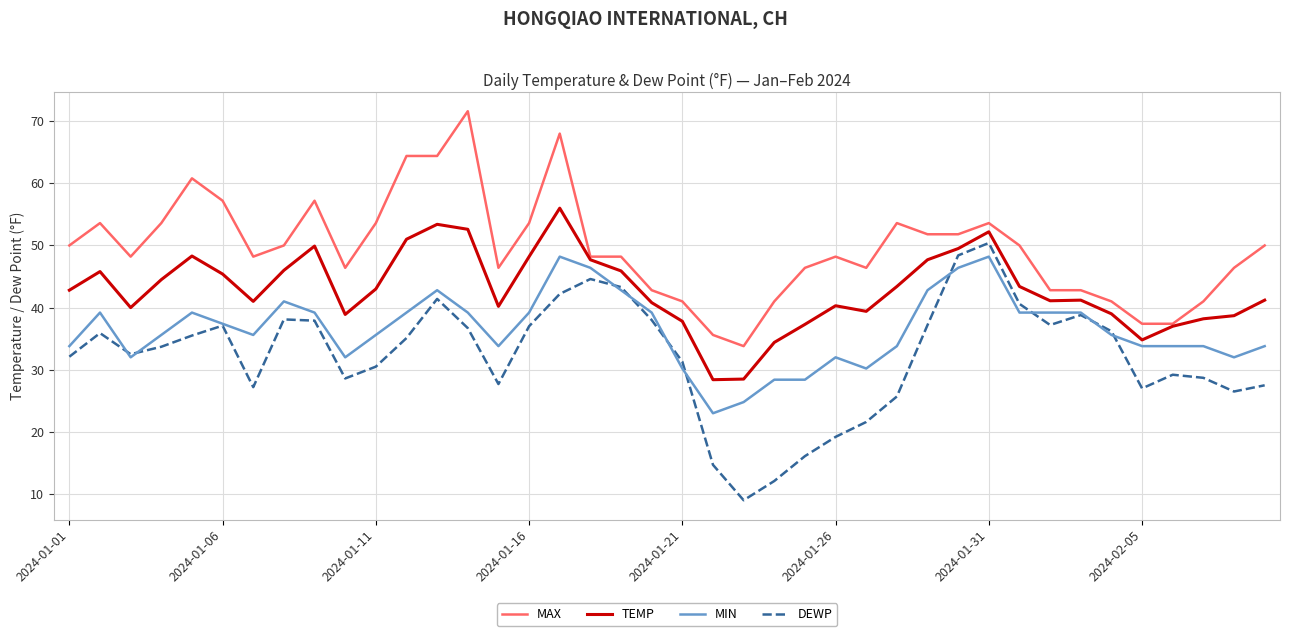

Which series has the largest range (max minus min)?

DEWP